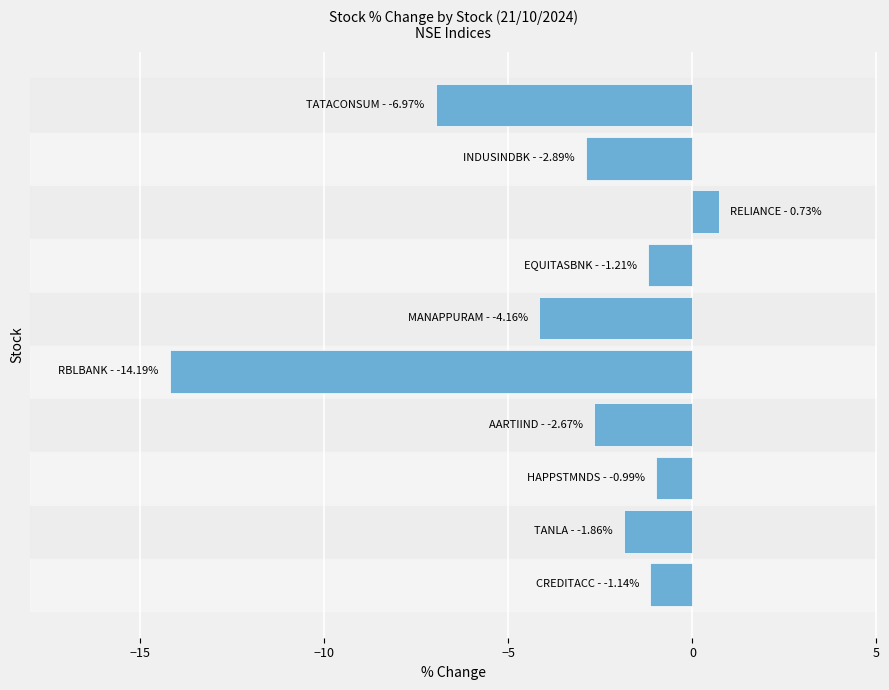

What is the greatest value displayed?

0.7